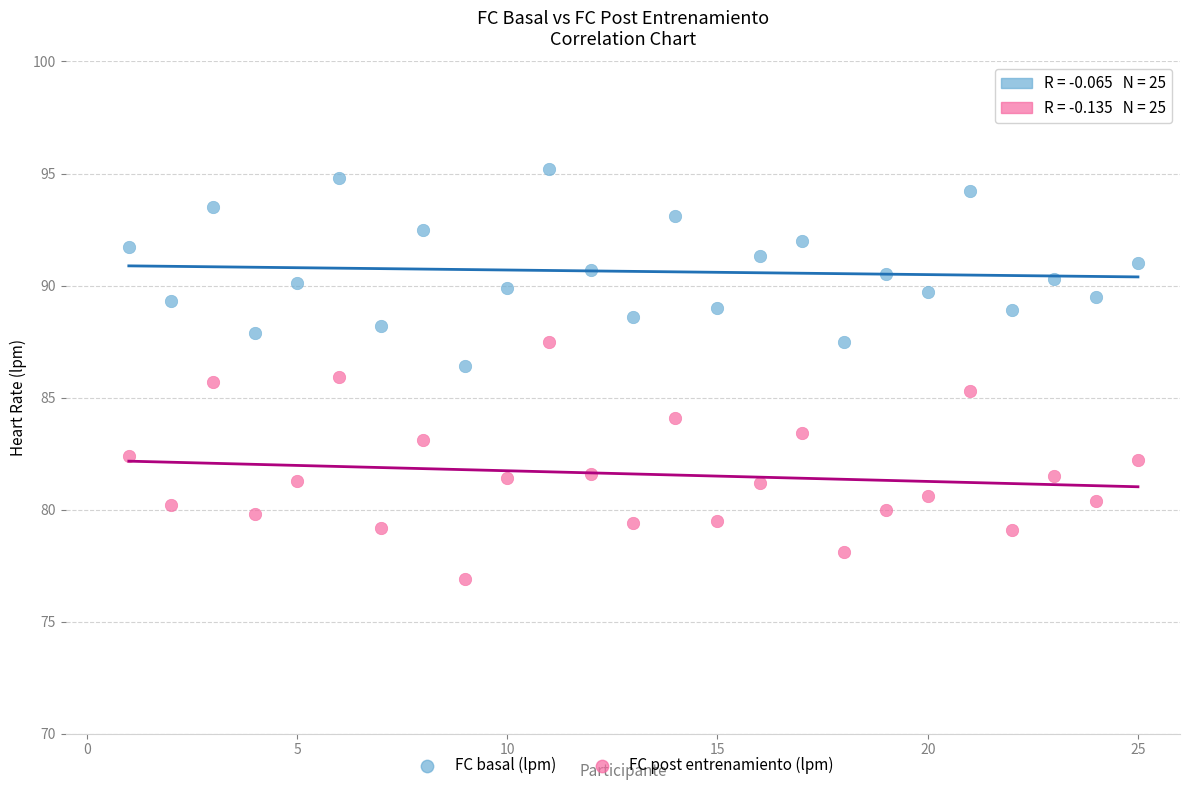

Which series reaches the minimum Y coordinate?

FC post entrenamiento (lpm)